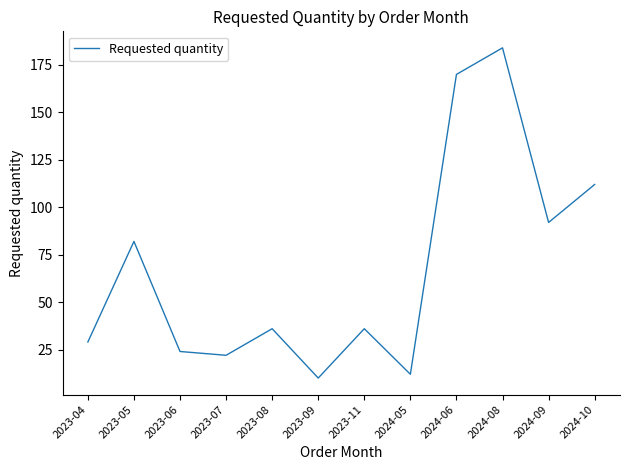

What value does the data have at 2023-06?

24